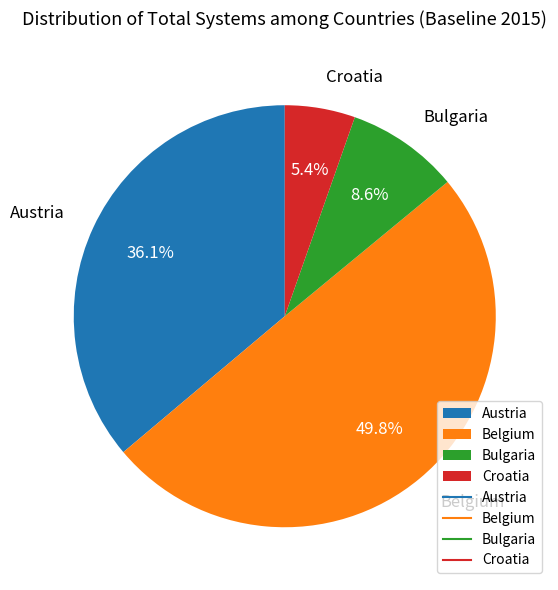

To the nearest percent, what is the difference between the Croatia and Belgium slice percentages?

44%